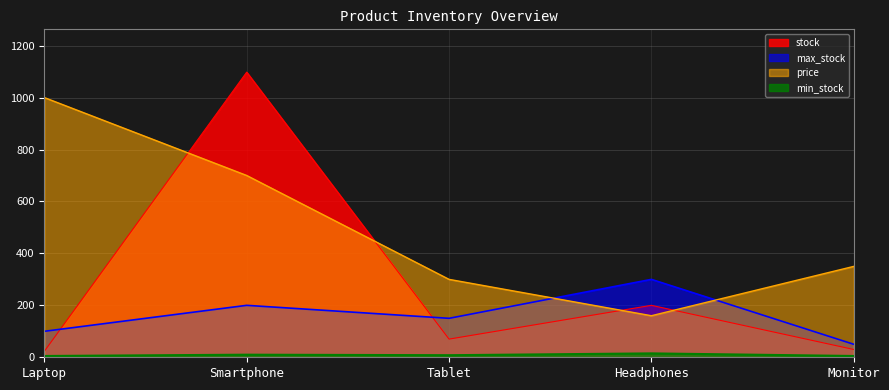

Is the value of stock at Smartphone greater than the value of min_stock at Tablet?

Yes